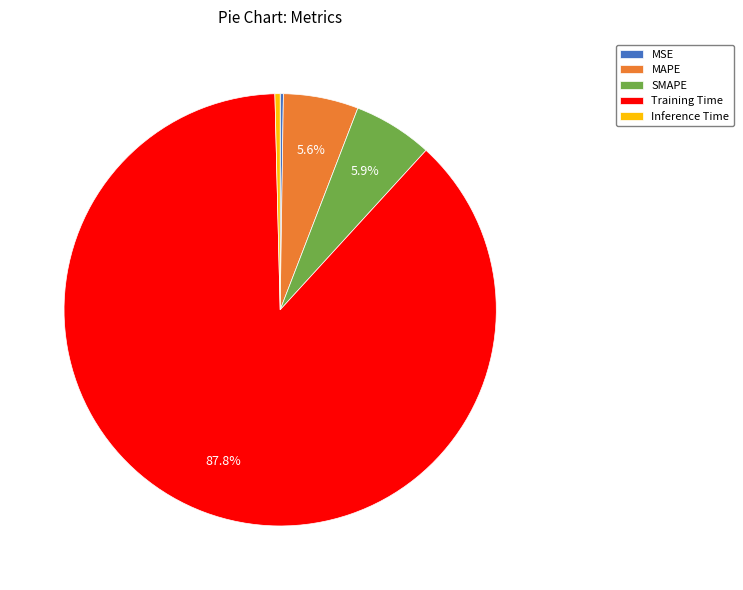

Is it true that SMAPE is 14% of the pie?

False